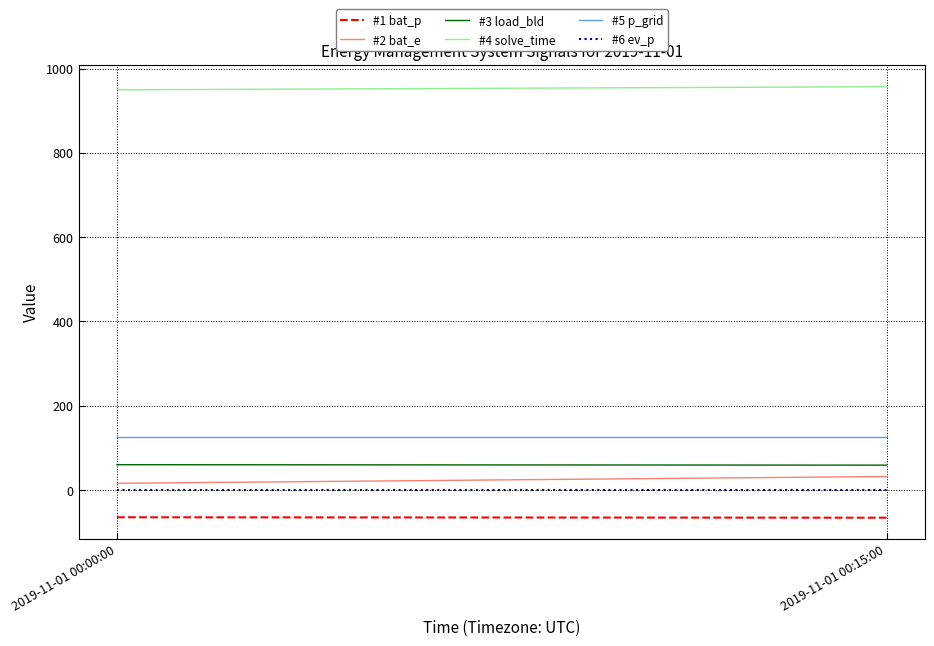

Where is #5 p_grid nearest to the value 124?

2019-11-01 00:00:00